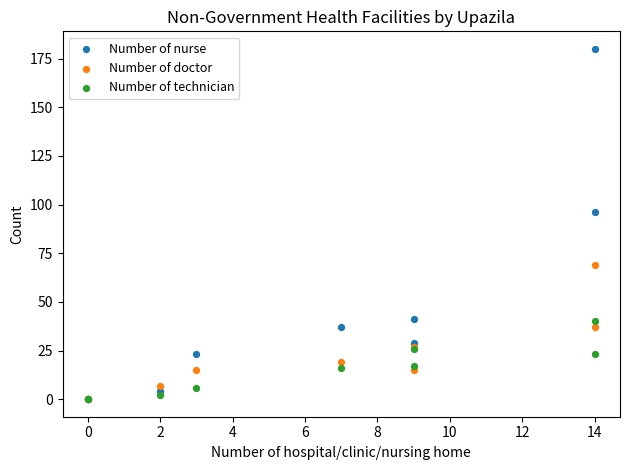

Which series reaches the maximum Y coordinate?

Number of nurse